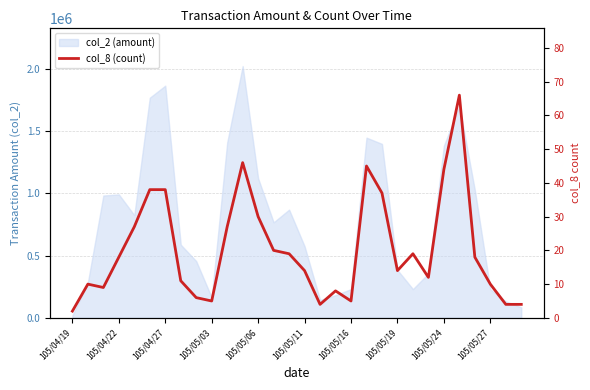

Reading left to right, what are all the values shown in this chart?

2	10	9	18	27	38	38	11	6	5	27	46	30	20	19	14	4	8	5	45	37	14	19	12	44	66	18	10	4	4